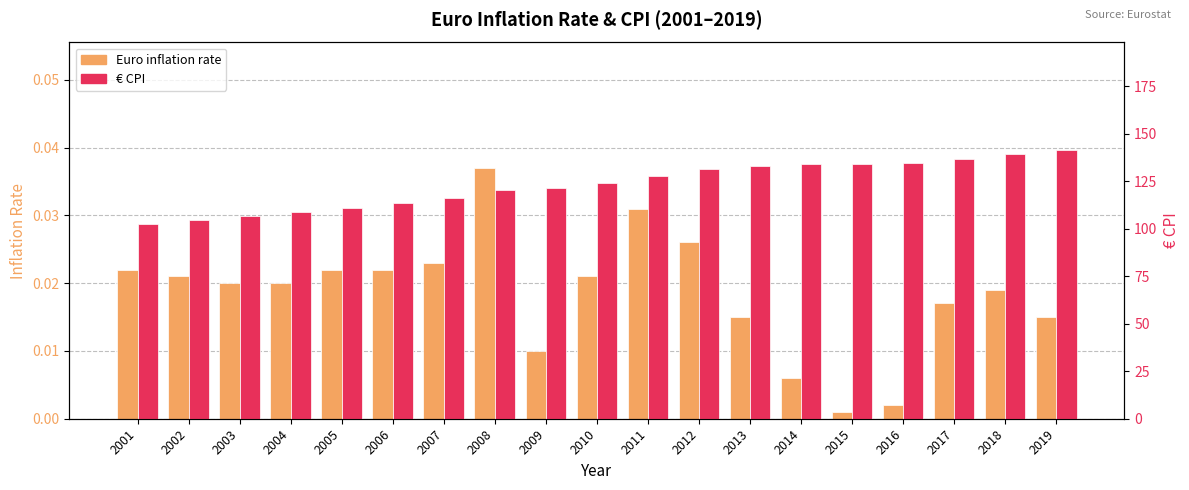

What is the sum of the € CPI values at 2009 and 2004?

230.1